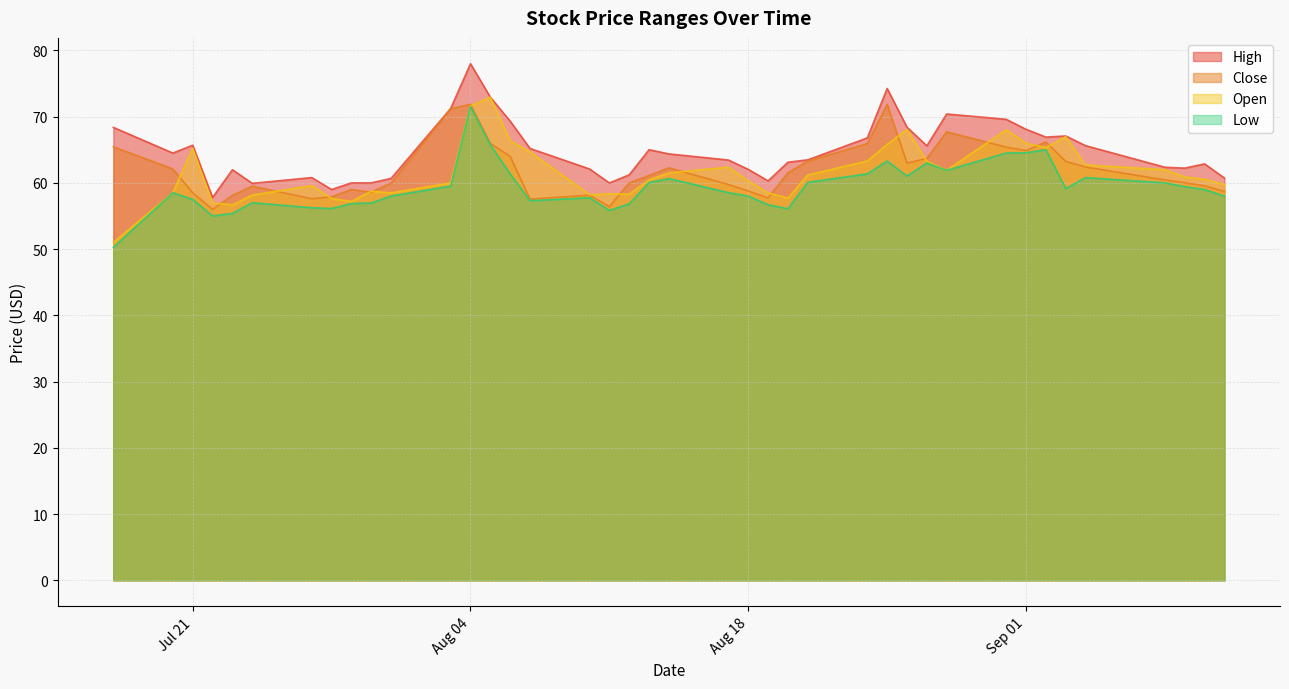

Does the chart have visible grid lines?

Yes